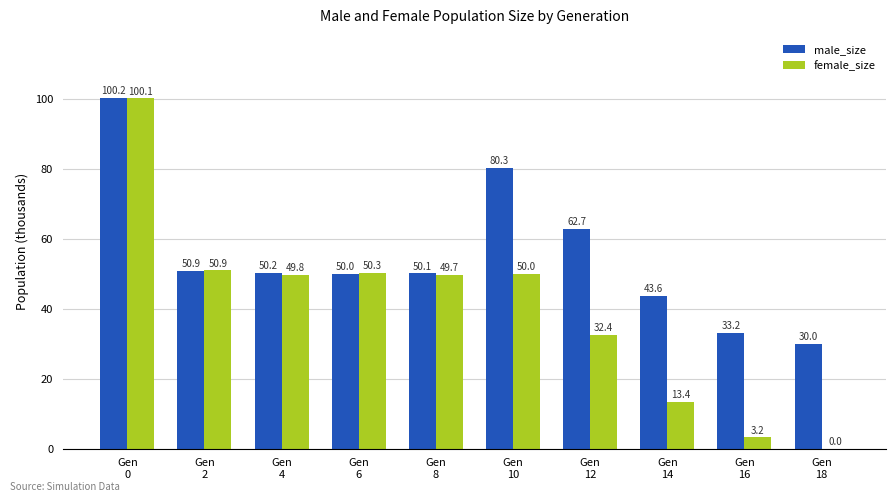

What is the sum of the male_size values at Gen
8 and Gen
16?

83.3